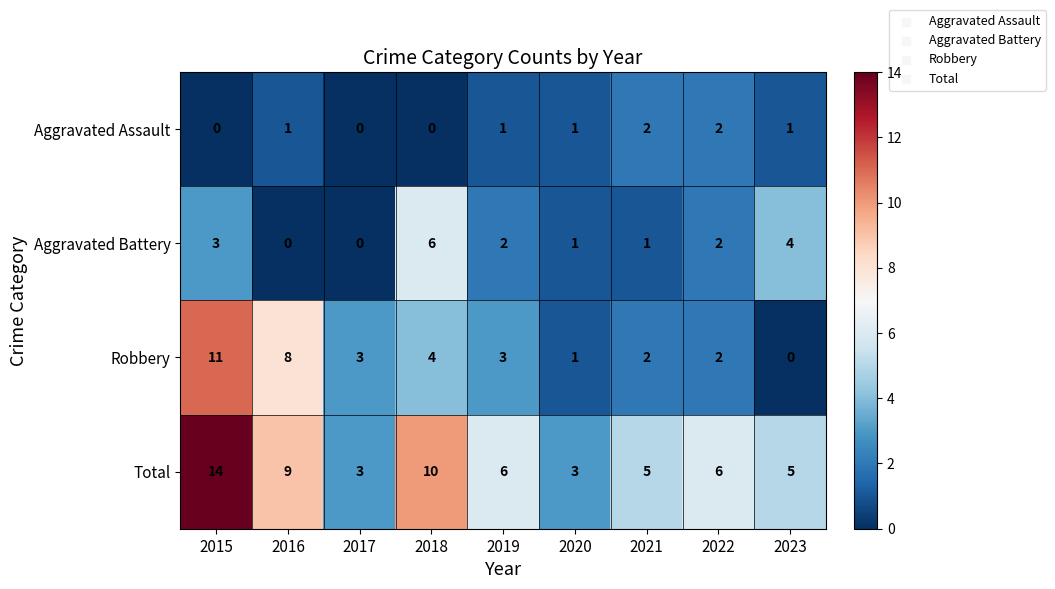

Where does the Aggravated Battery series first go above 2?

2015